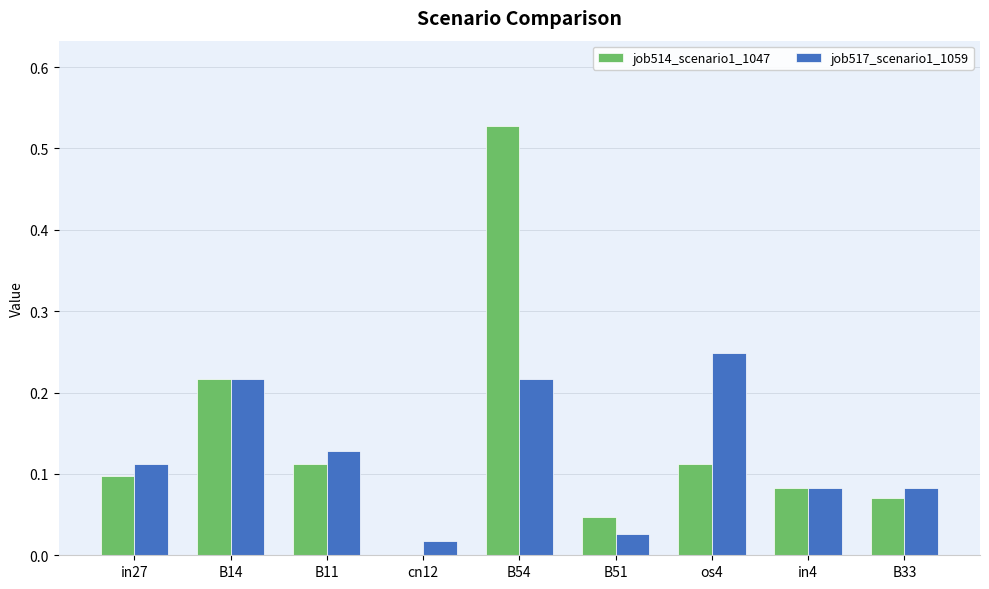

Between B14 and cn12, which series saw the biggest shift?

job514_scenario1_1047